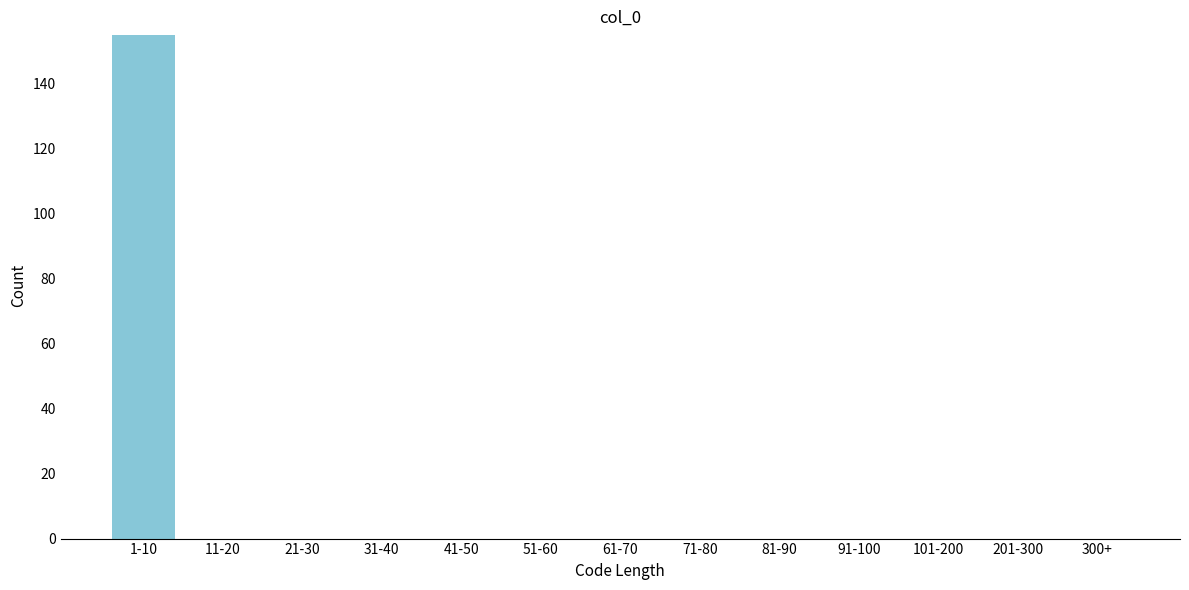

Reading left to right, list all the values displayed in this chart.

1-10=155	11-20=0	21-30=0	31-40=0	41-50=0	51-60=0	61-70=0	71-80=0	81-90=0	91-100=0	101-200=0	201-300=0	300+=0